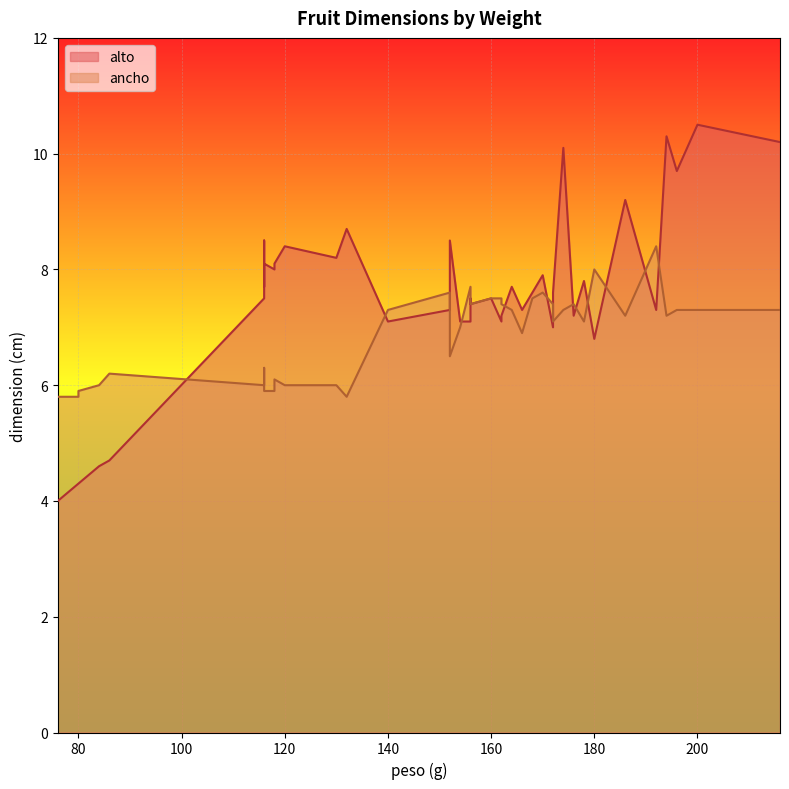

Which has a higher value, 76 or 194?

194